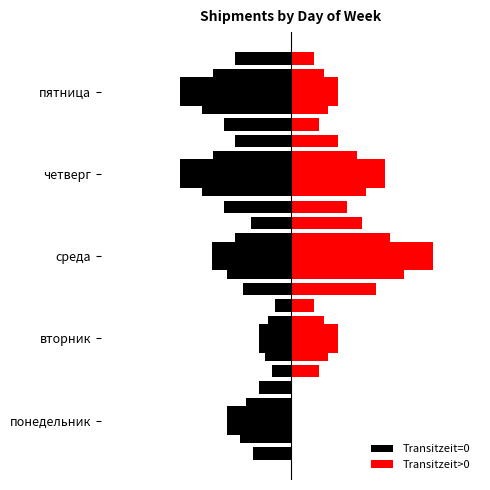

How many data points in Transitzeit>0 are above 3?

2